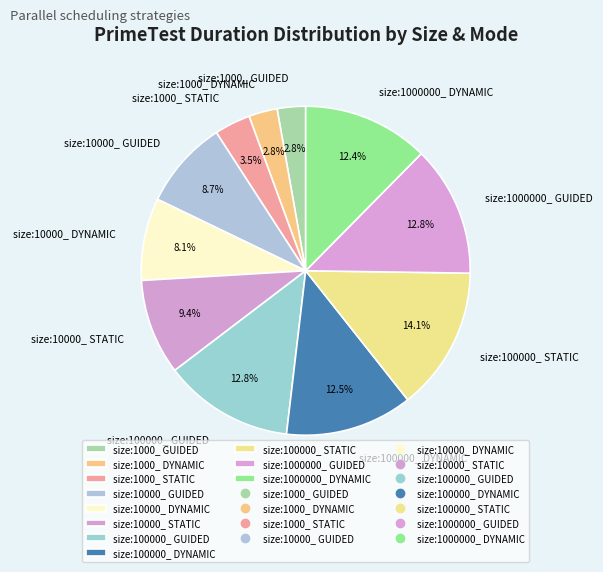

Is the sum of size:10000_ GUIDED and size:100000_ DYNAMIC greater than half?

No